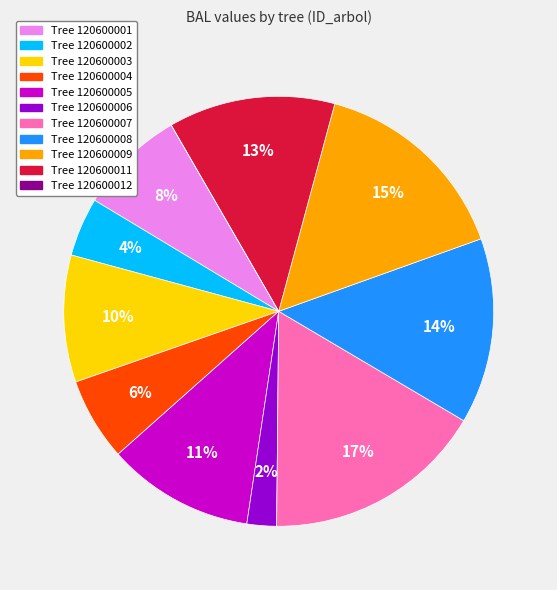

Does any single category account for the majority?

No